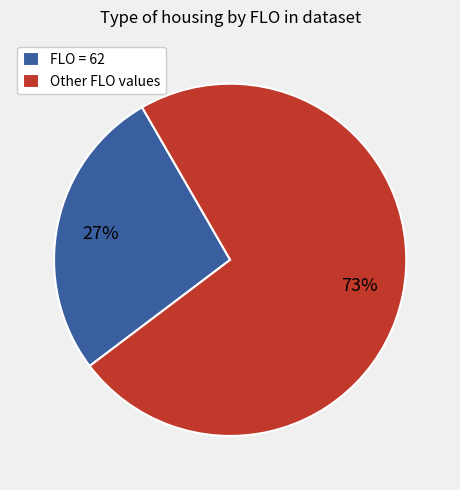

Is there a majority slice in this chart?

Yes